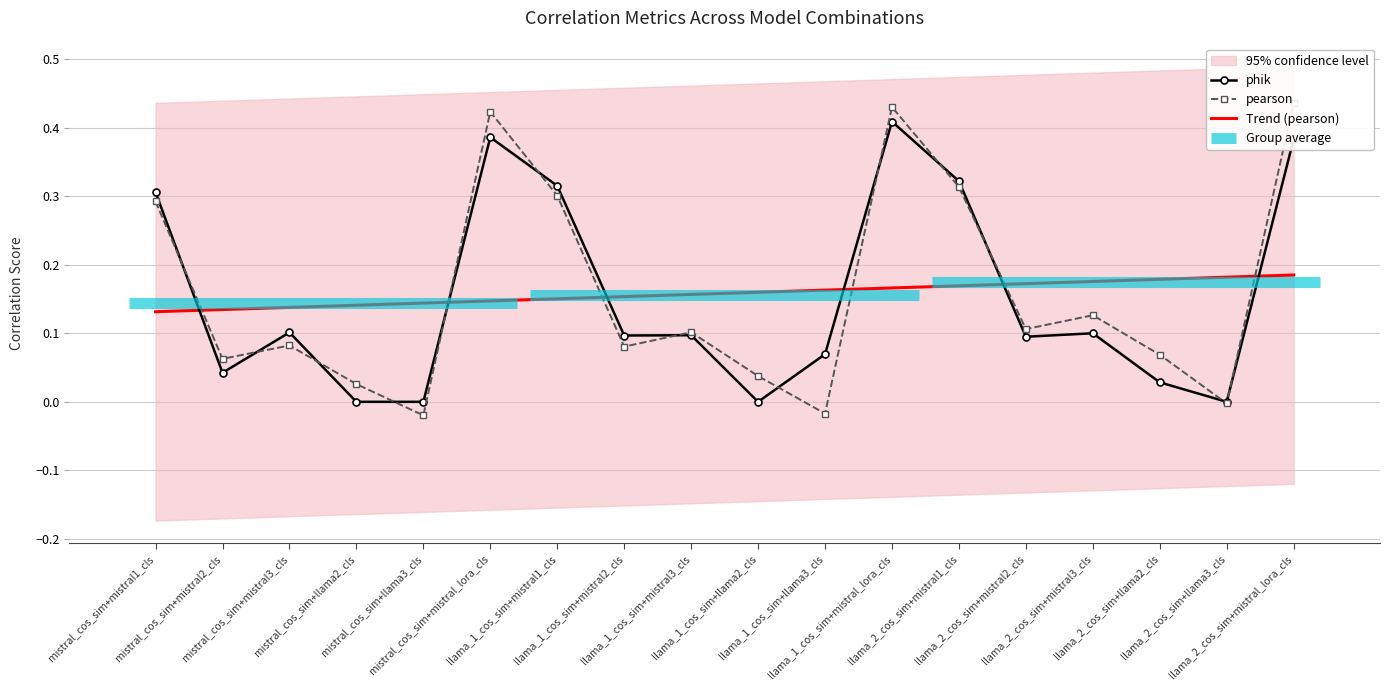

True or false: Trend (pearson) has a value of 0.2 at llama_2_cos_sim+mistral2_cls.

True